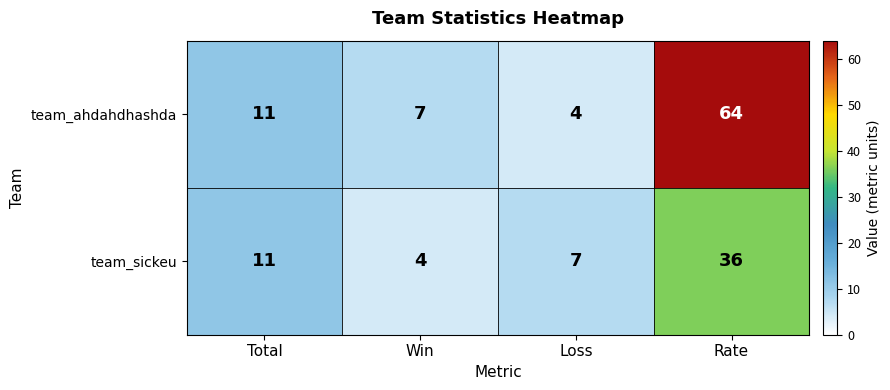

Which series has the widest spread of values?

team_ahdahdhashda